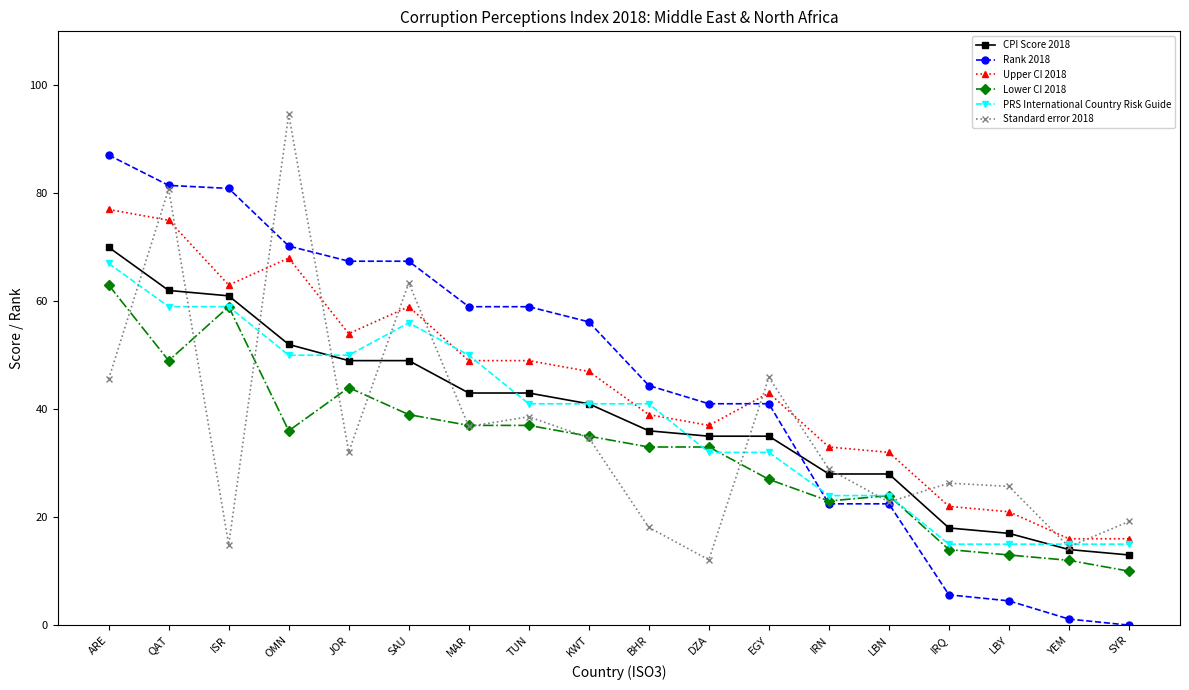

The value of CPI Score 2018 at JOR is 71.2. True or false?

False